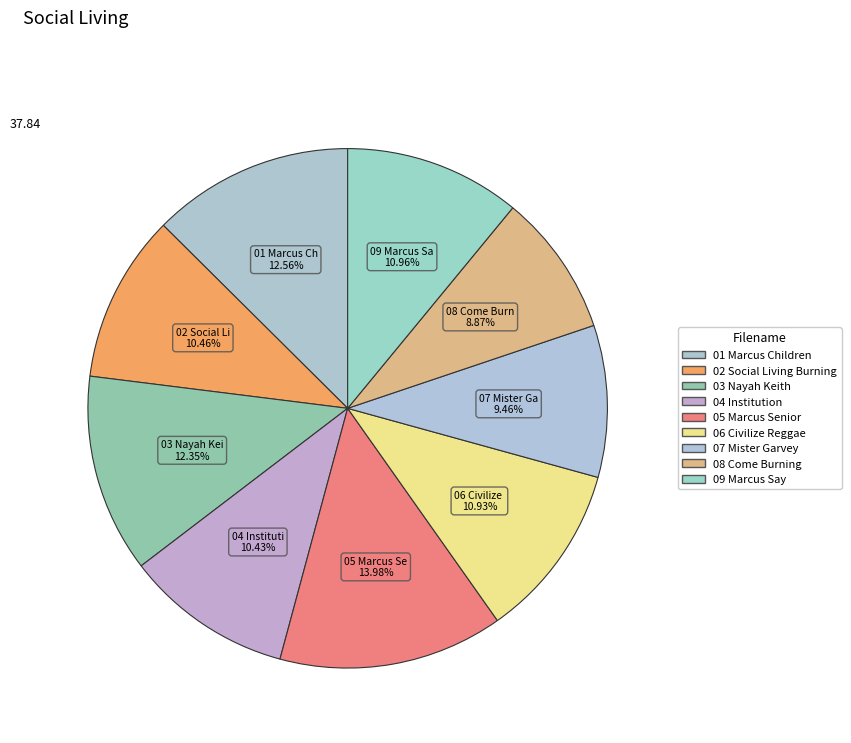

Do 02 Social Living Burning and 03 Nayah Keith together represent more than half of the pie?

No